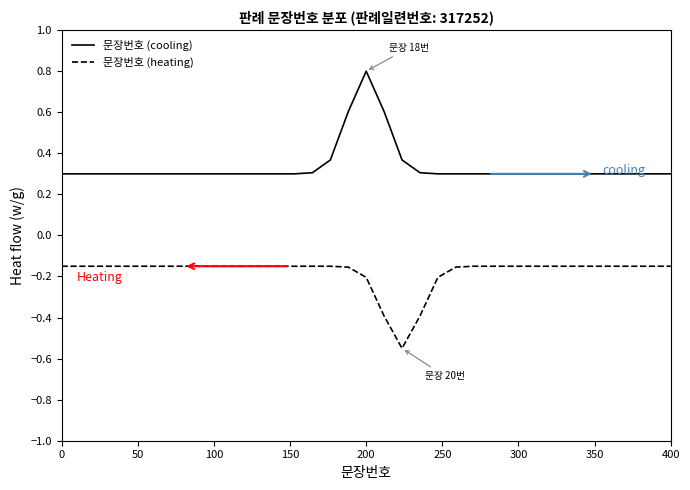

True or false: 문장번호 (cooling) and 문장번호 (heating) intersect in this chart.

False